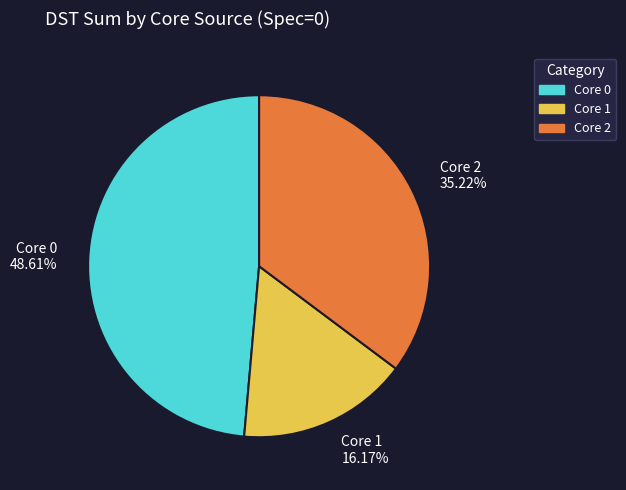

Is there any slice that represents more than half of the pie?

No